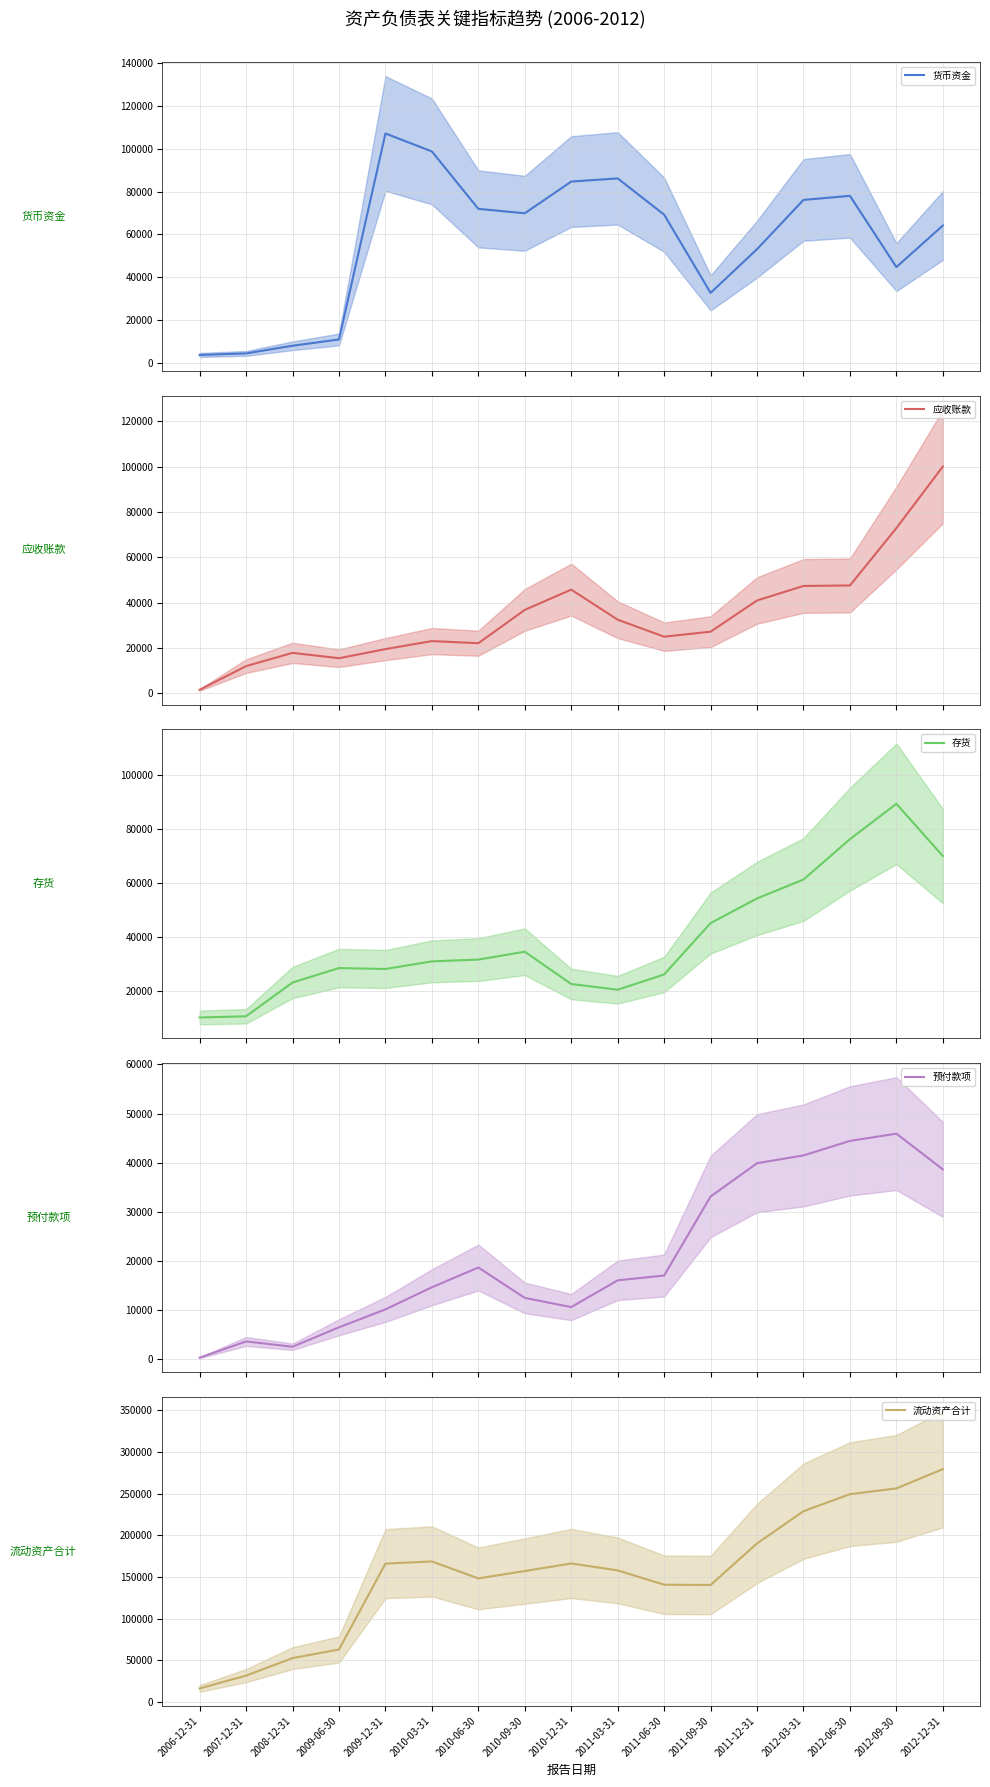

Reading left to right, transcribe all the data shown in this chart.

货币资金: 2006-12-31=3793	2007-12-31=4514	2008-12-31=8080	2009-06-30=11020	2009-12-31=107079	2010-03-31=98708	2010-06-30=71921	2010-09-30=69868	2010-12-31=84659	2011-03-31=86128	2011-06-30=69216	2011-09-30=32749	2011-12-31=53125	2012-03-31=76098	2012-06-30=77998	2012-09-30=44778	2012-12-31=64153
应收账款: 2006-12-31=1571	2007-12-31=12018	2008-12-31=17862	2009-06-30=15506	2009-12-31=19523	2010-03-31=23058	2010-06-30=22123	2010-09-30=36819	2010-12-31=45768	2011-03-31=32486	2011-06-30=25004	2011-09-30=27207	2011-12-31=40968	2012-03-31=47384	2012-06-30=47600	2012-09-30=72904	2012-12-31=100073
存货: 2006-12-31=10219	2007-12-31=10679	2008-12-31=23193	2009-06-30=28539	2009-12-31=28196	2010-03-31=31020	2010-06-30=31680	2010-09-30=34593	2010-12-31=22628	2011-03-31=20509	2011-06-30=26166	2011-09-30=45207	2011-12-31=54330	2012-03-31=61349	2012-06-30=76305	2012-09-30=89399	2012-12-31=70051
预付款项: 2006-12-31=346	2007-12-31=3652	2008-12-31=2567	2009-06-30=6528	2009-12-31=10169	2010-03-31=14663	2010-06-30=18681	2010-09-30=12500	2010-12-31=10632	2011-03-31=16075	2011-06-30=17050	2011-09-30=33124	2011-12-31=39892	2012-03-31=41478	2012-06-30=44428	2012-09-30=45907	2012-12-31=38634
流动资产合计: 2006-12-31=16200	2007-12-31=31600	2008-12-31=52580	2009-06-30=62944	2009-12-31=165973	2010-03-31=168593	2010-06-30=148218	2010-09-30=157077	2010-12-31=166161	2011-03-31=157864	2011-06-30=140645	2011-09-30=140342	2011-12-31=190228	2012-03-31=228884	2012-06-30=249341	2012-09-30=256233	2012-12-31=279387